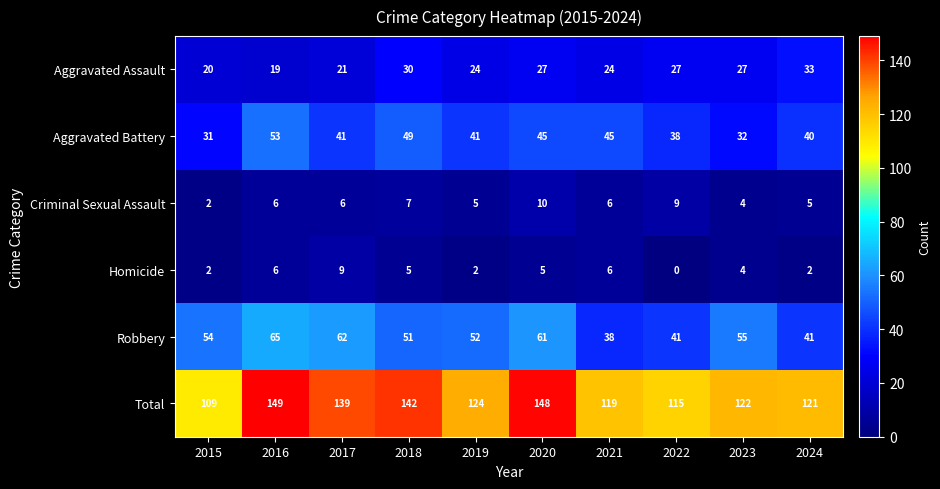

What is the maximum value for Criminal Sexual Assault?

10